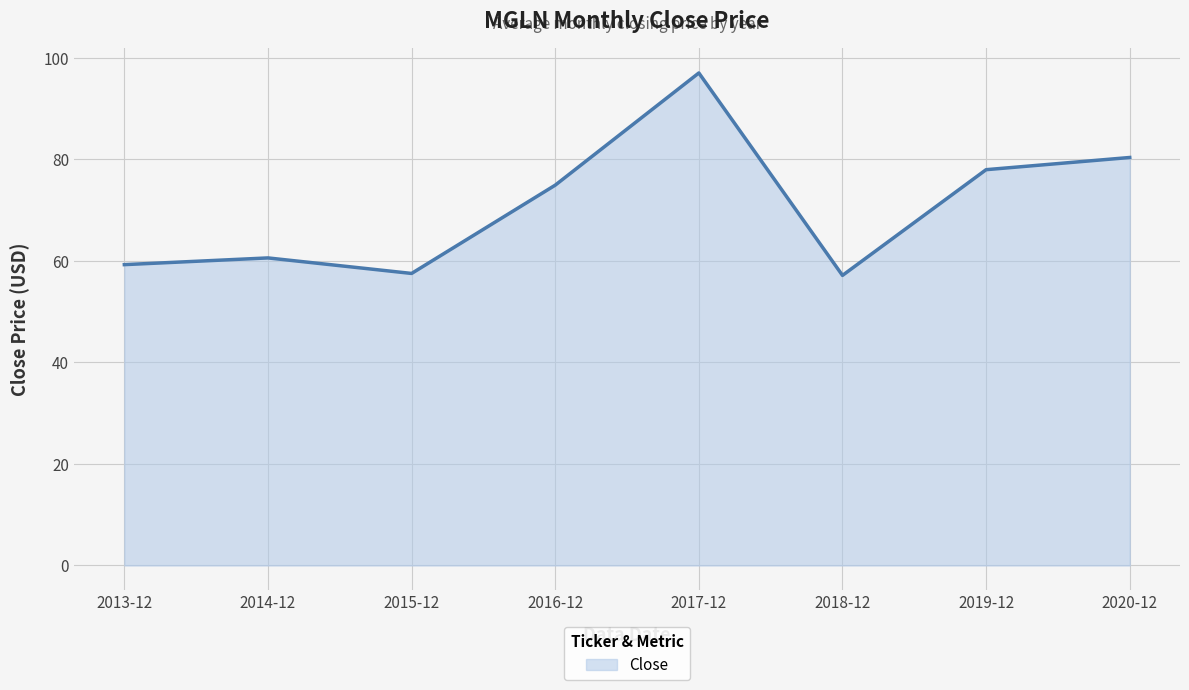

What is the sum of all values?

564.7